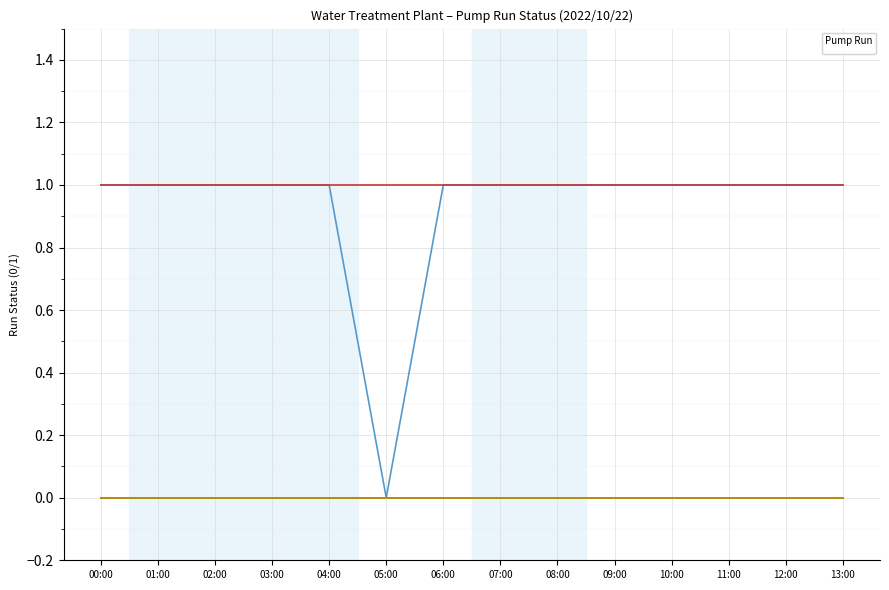

Which label corresponds to the smallest value in the chart?

05:00